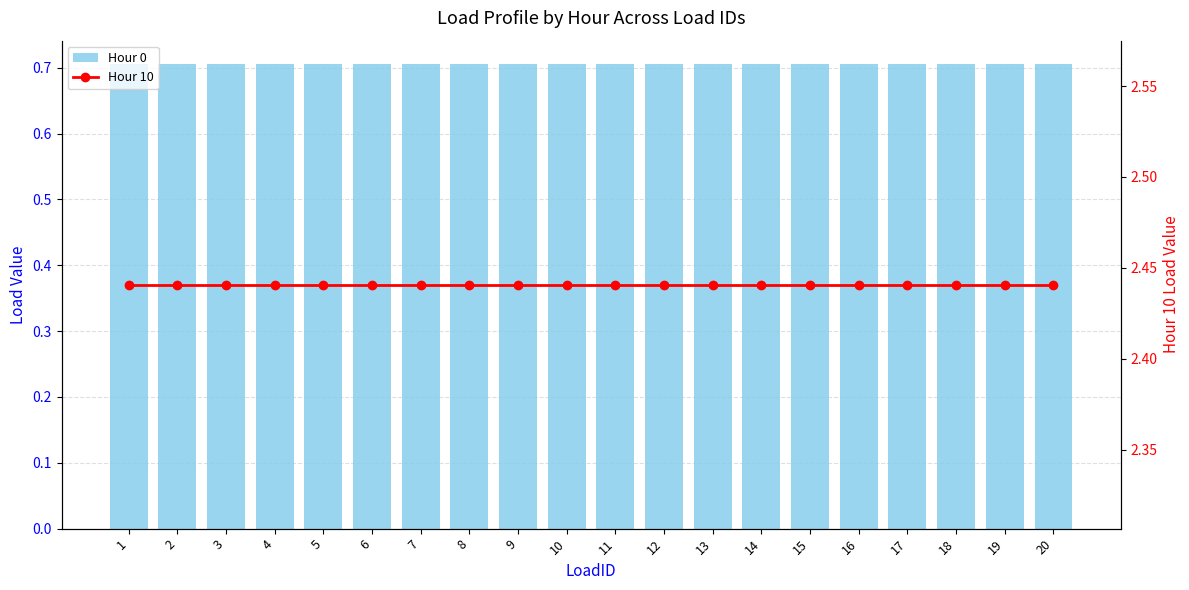

What is the approximate value of Hour 0 at 19?

0.7